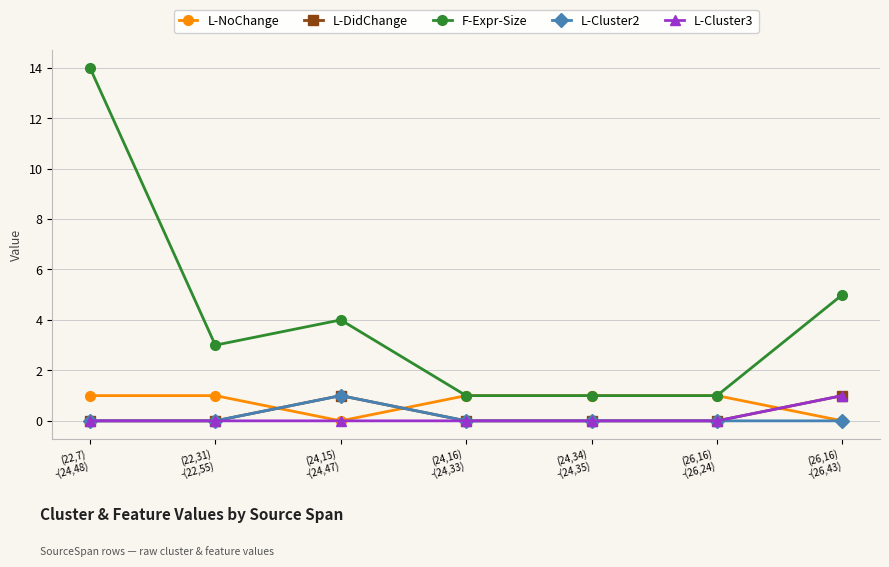

True or false: L-DidChange has more than 0 points higher than both neighbors.

True